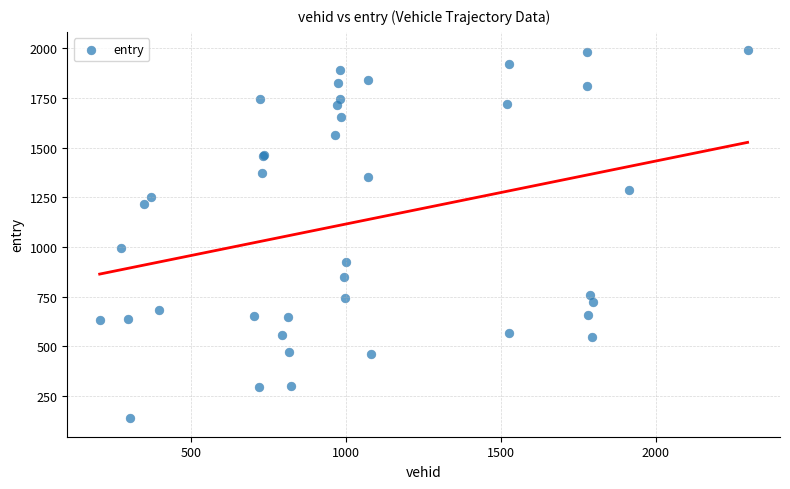

What Y value in the scatter plot is closest to 1064?

993.7